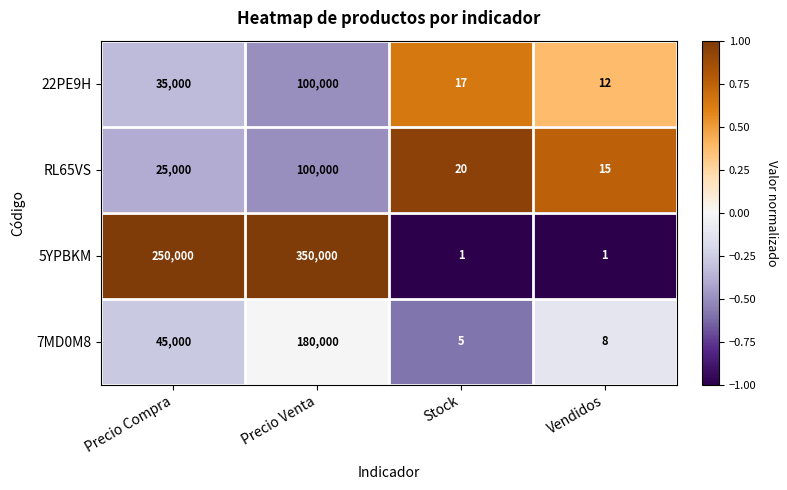

What is the difference between the highest and lowest values at Precio Venta?

250000